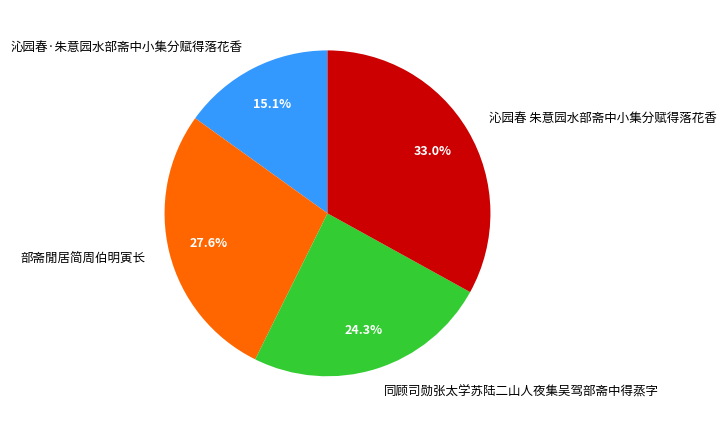

Do 沁园春 朱意园水部斋中小集分赋得落花香 and 同顾司勋张太学苏陆二山人夜集吴驾部斋中得蒸字 together represent more than half of the pie?

Yes